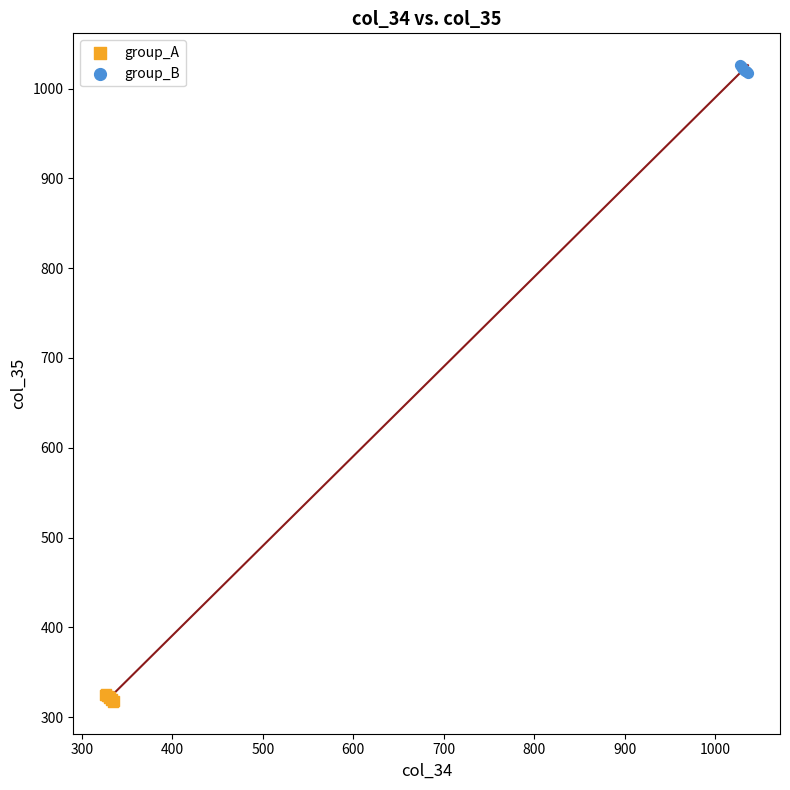

Which series contains the highest Y value?

group_B